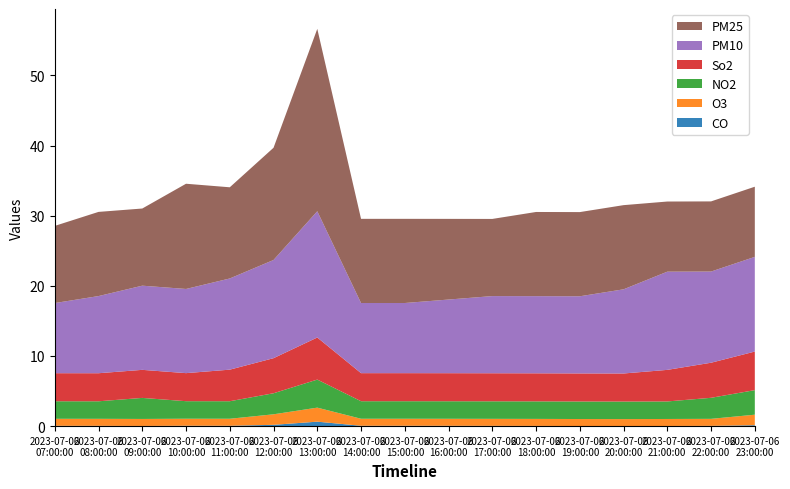

Reading right to left, what are all the values shown in this chart?

CO: 17=0.1	16=0.0	15=0.0	14=0.0	13=0.0	12=0.0	11=0.0	10=0.0	9=0.1	8=0.1	7=0.6	6=0.2	5=0.1	4=0.1	3=0.0	2=0.0	1=0.0
O3: 17=1.5	16=1.0	15=1.0	14=1.0	13=1.0	12=1.0	11=1.0	10=1.0	9=1.0	8=1.0	7=2.0	6=1.5	5=1.0	4=1.0	3=1.0	2=1.0	1=1.0
NO2: 17=3.5	16=3.0	15=2.5	14=2.5	13=2.5	12=2.5	11=2.5	10=2.5	9=2.5	8=2.5	7=4.0	6=3.0	5=2.5	4=2.5	3=3.0	2=2.5	1=2.5
So2: 17=5.5	16=5.0	15=4.5	14=4.0	13=4.0	12=4.0	11=4.0	10=4.0	9=4.0	8=4.0	7=6.0	6=5.0	5=4.5	4=4.0	3=4.0	2=4.0	1=4.0
PM10: 17=13.5	16=13.0	15=14.0	14=12.0	13=11.0	12=11.0	11=11.0	10=10.5	9=10.0	8=10.0	7=18.0	6=14.0	5=13.0	4=12.0	3=12.0	2=11.0	1=10.0
PM25: 17=10.0	16=10.0	15=10.0	14=12.0	13=12.0	12=12.0	11=11.0	10=11.5	9=12.0	8=12.0	7=26.0	6=16.0	5=13.0	4=15.0	3=11.0	2=12.0	1=11.0